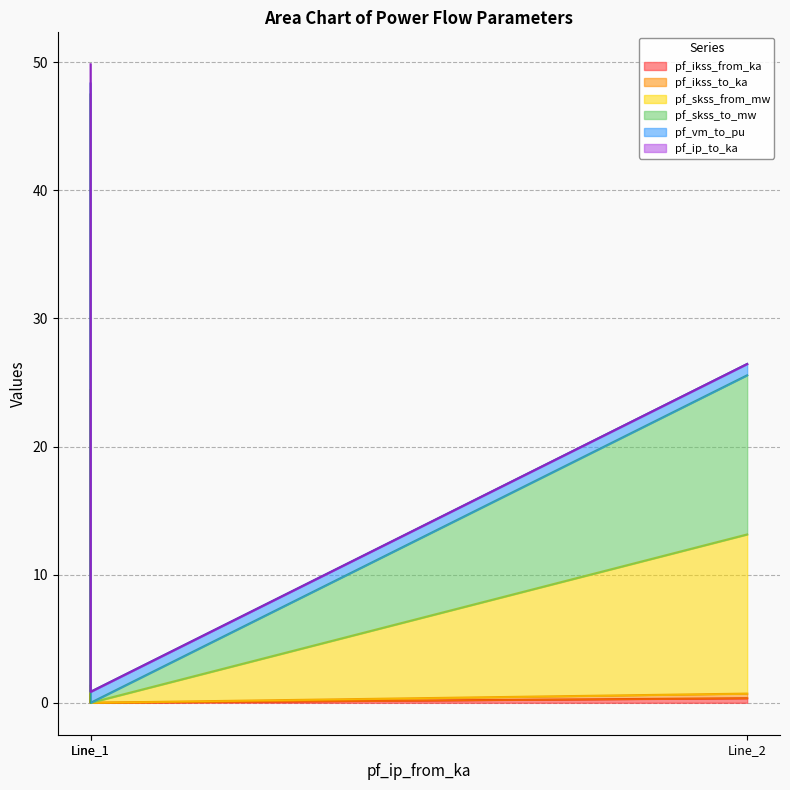

How many values in pf_ikss_to_ka are above zero?

2